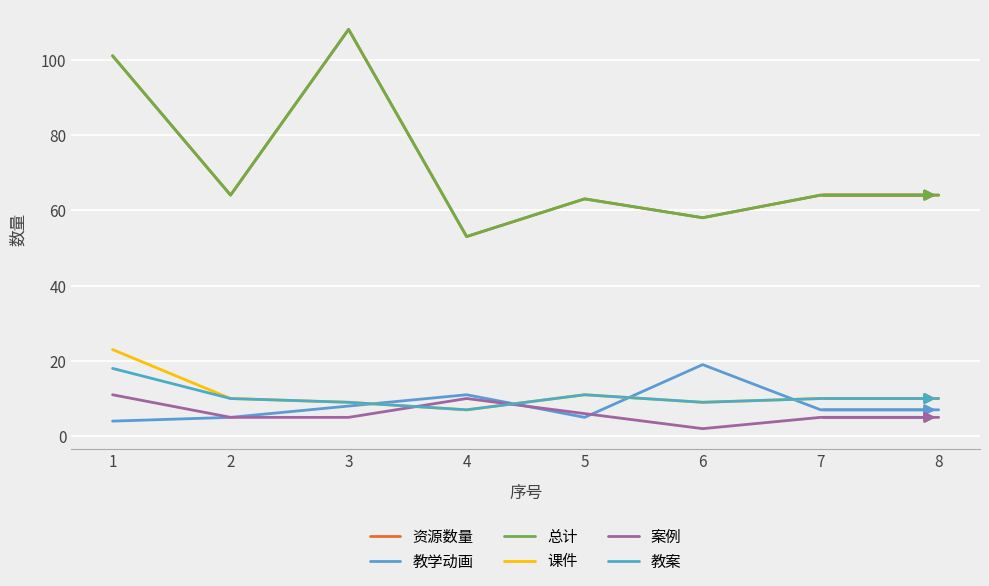

True or false: 教案 and 资源数量 cross at least once.

False